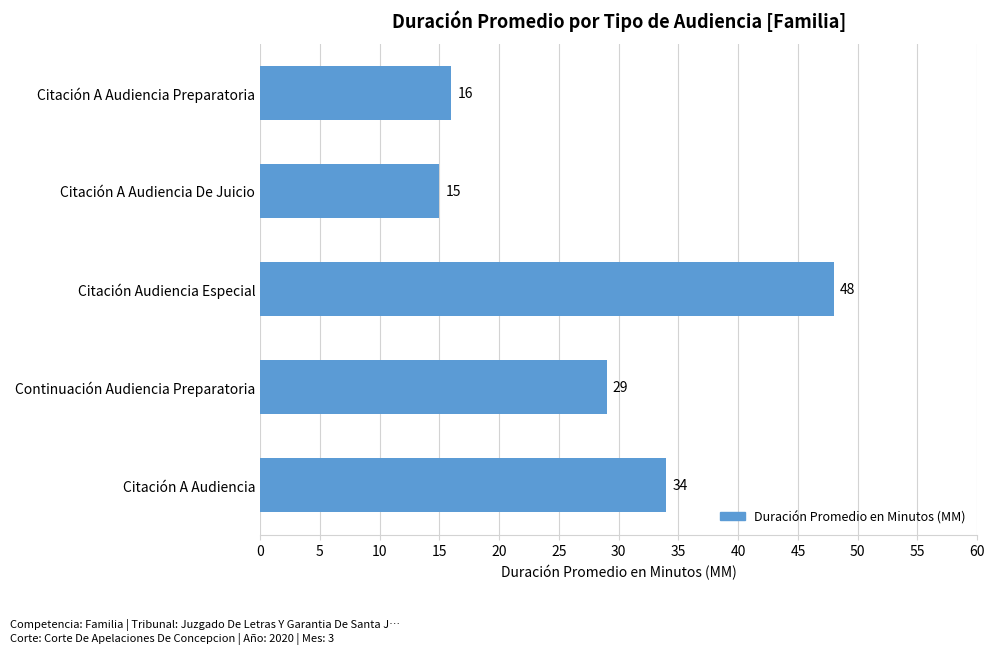

The chart shows a value of 34 at Citación A Audiencia. True or false?

True